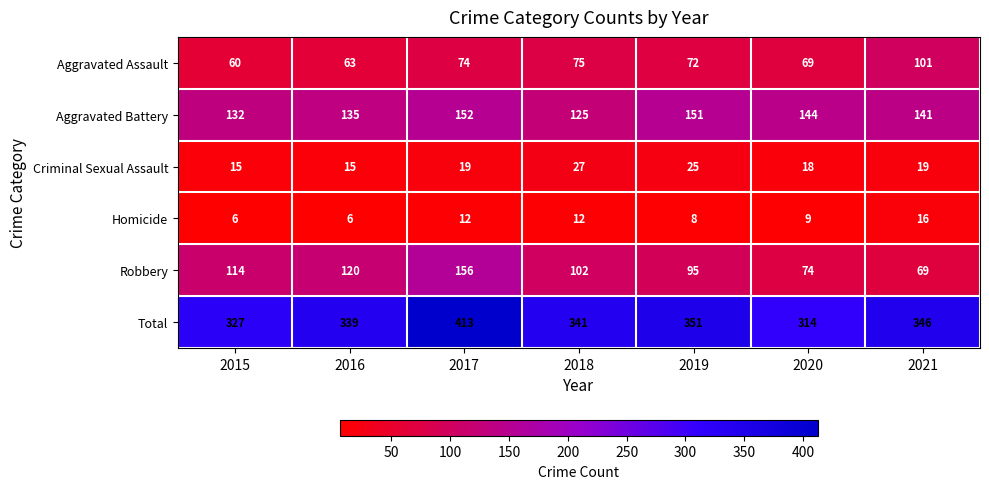

What is the minimum value shown in the chart?

6